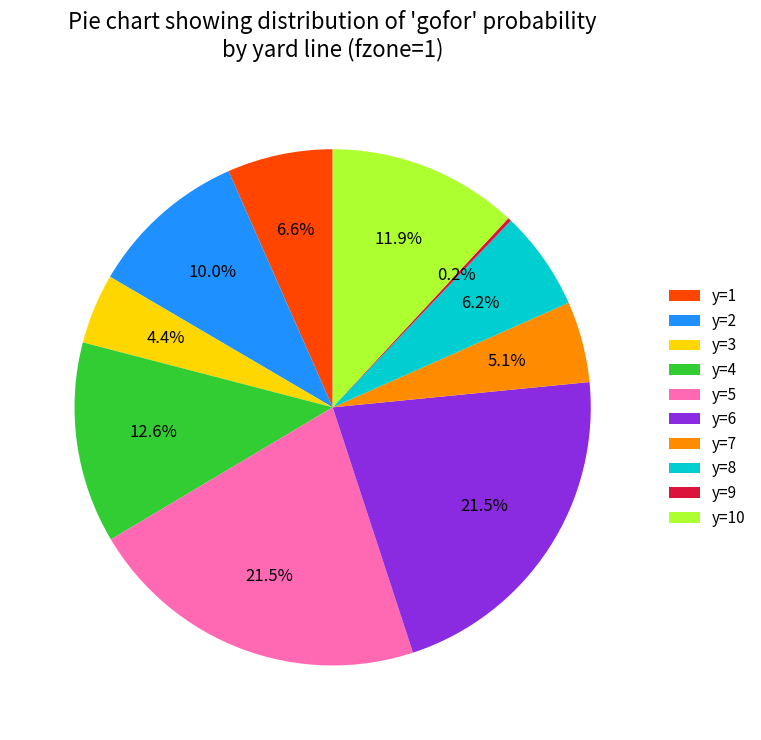

Is it true that y=1 is 7% of the pie?

True